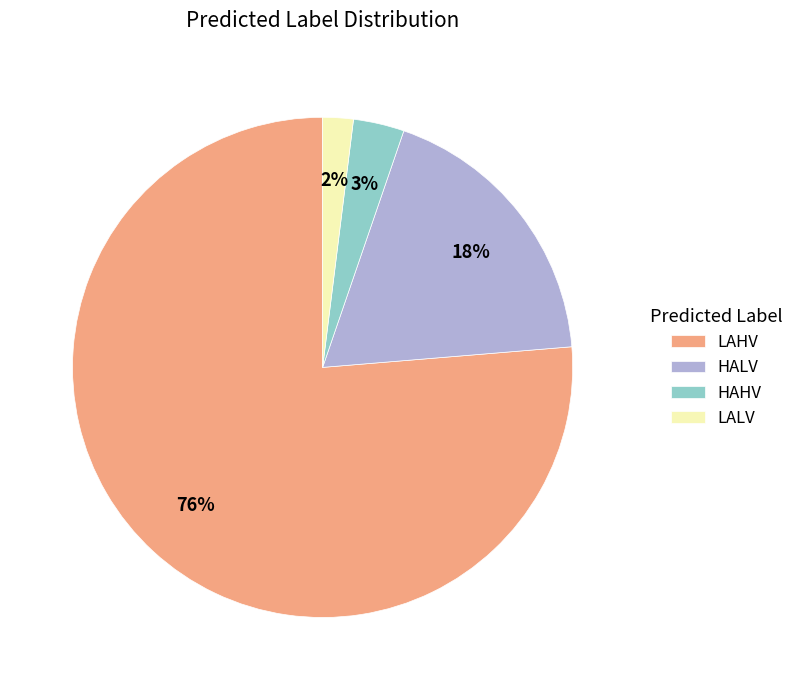

How many segments does this pie chart have?

4